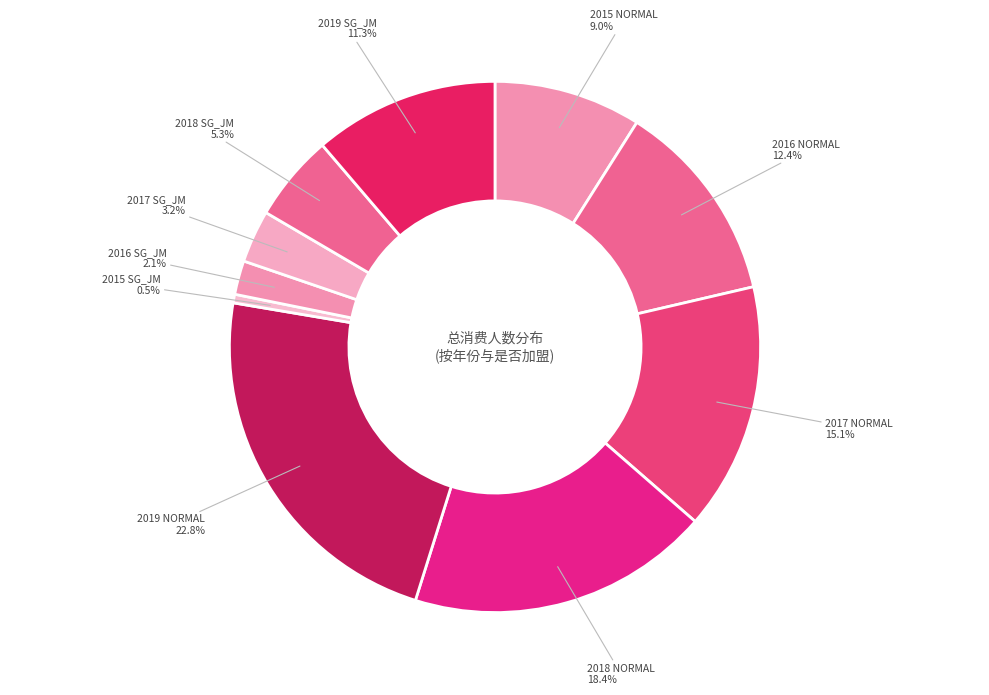

To the nearest percent, what is the combined percentage of 2016 NORMAL and 2019 SG_JM?

24%